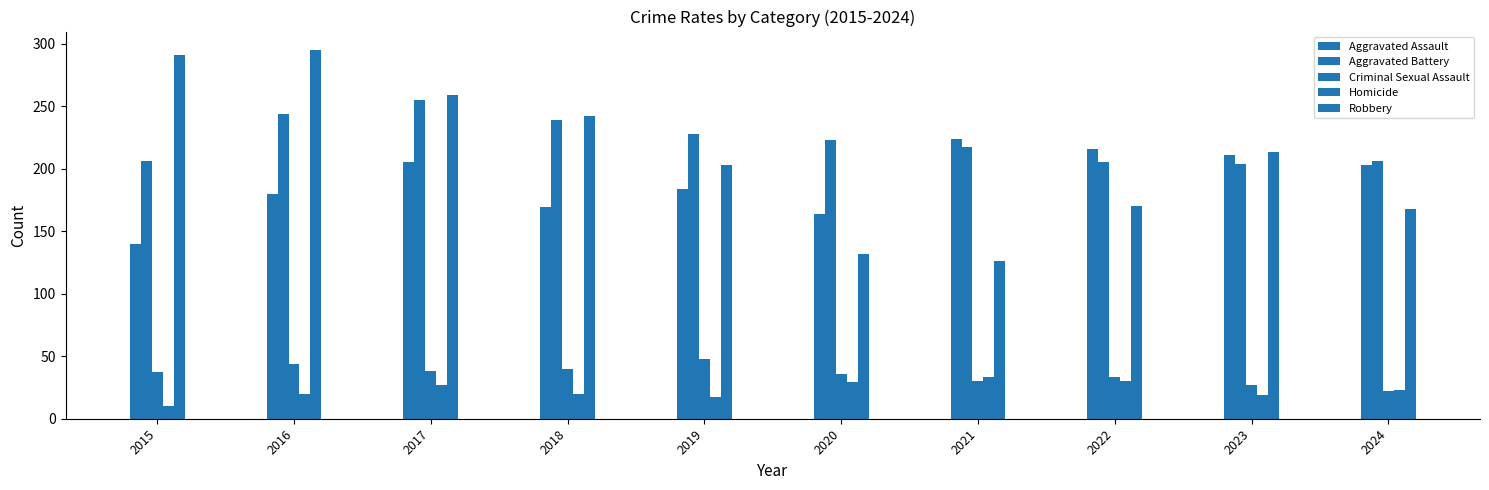

How many values in the Robbery series are below 213?

5